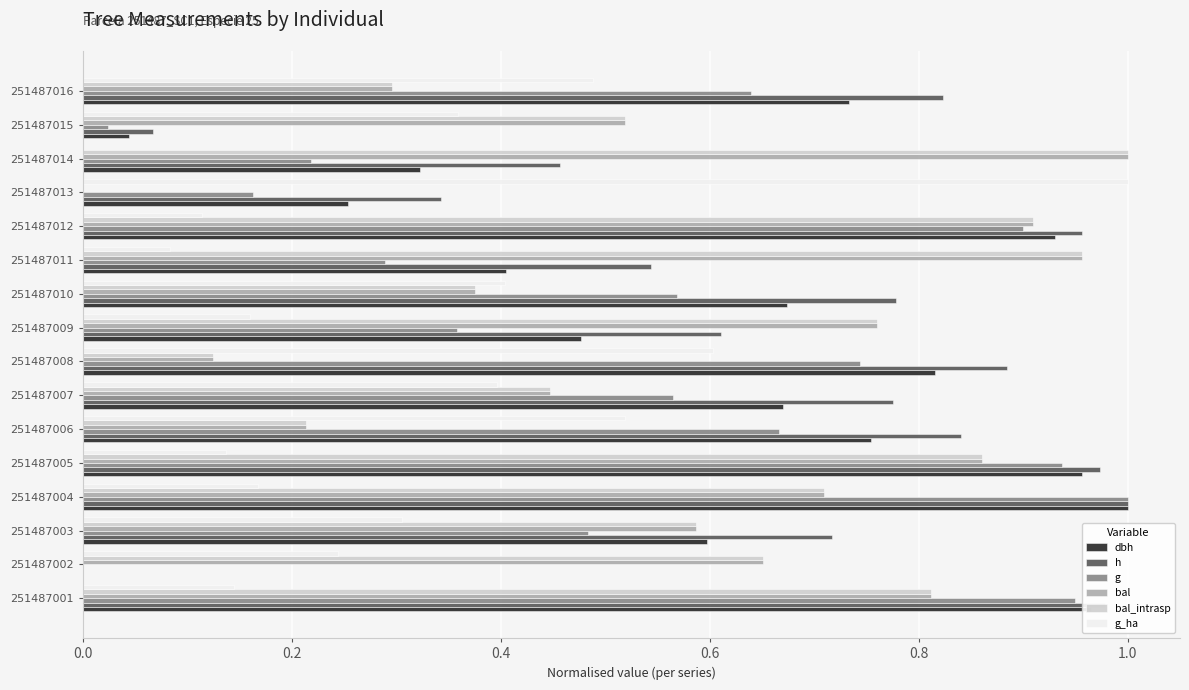

What is the sum of all dbh values?

9.6